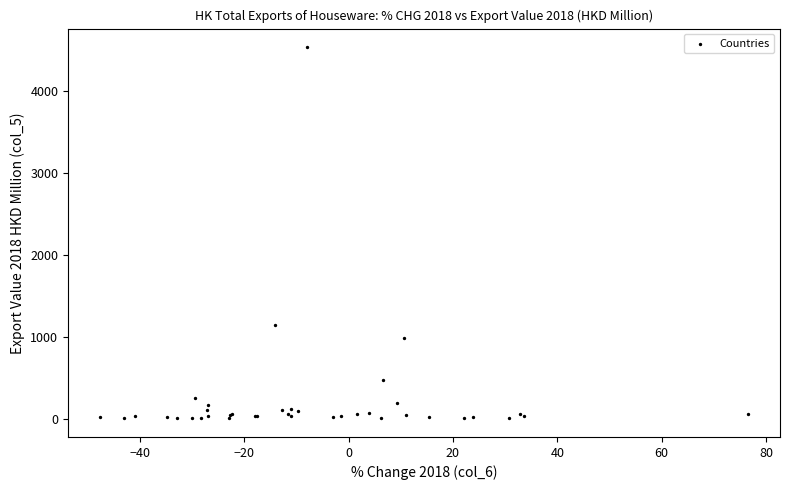

What Y value in the scatter plot is closest to 2268?

1144.5